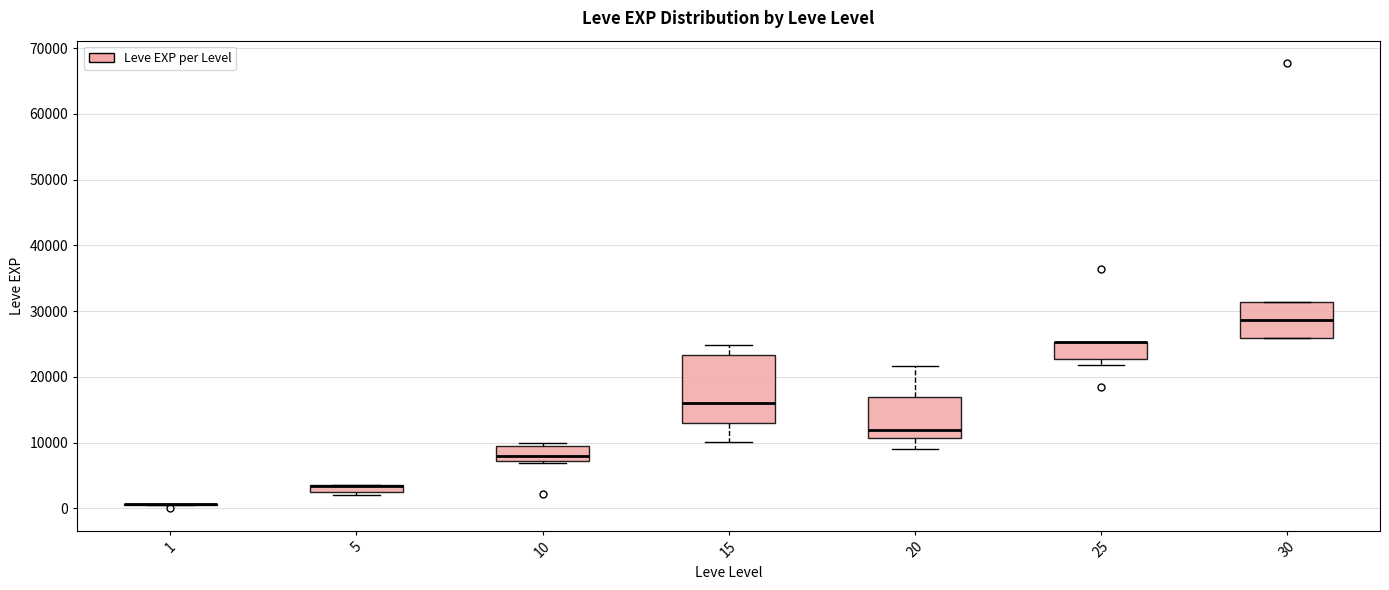

Where is the lower edge of the box at x = 30 on the y-axis? The values are not printed on the chart, so give them approximately, as read against the axis.

26000